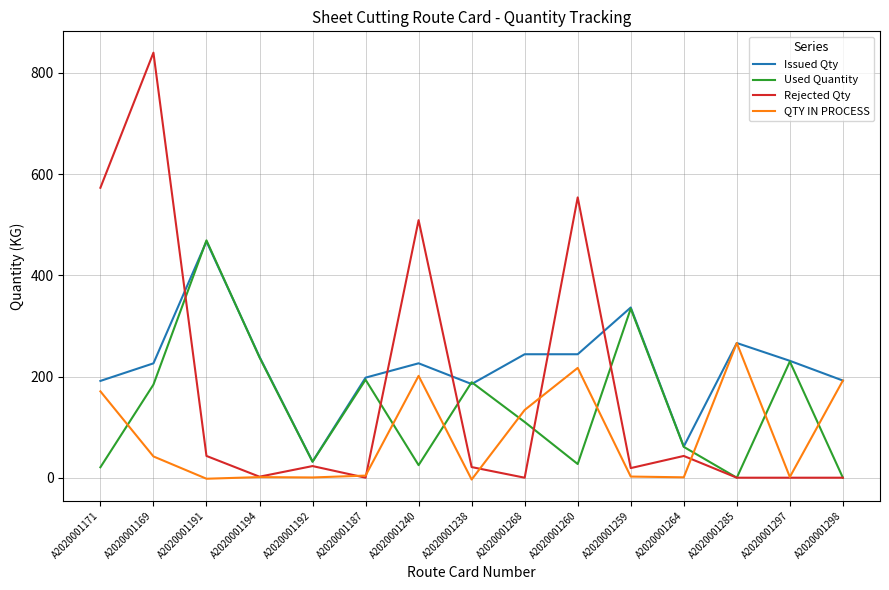

At which label is Rejected Qty closest to 420?

A2020001240